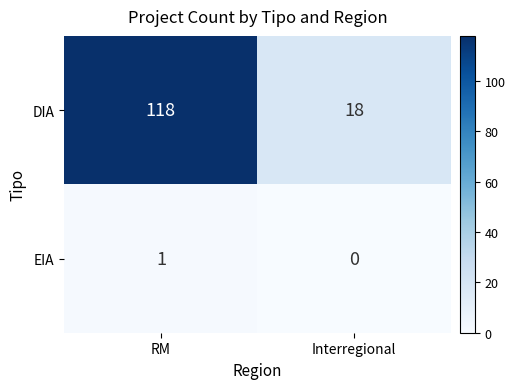

At which category does the chart reach its peak across all series?

RM